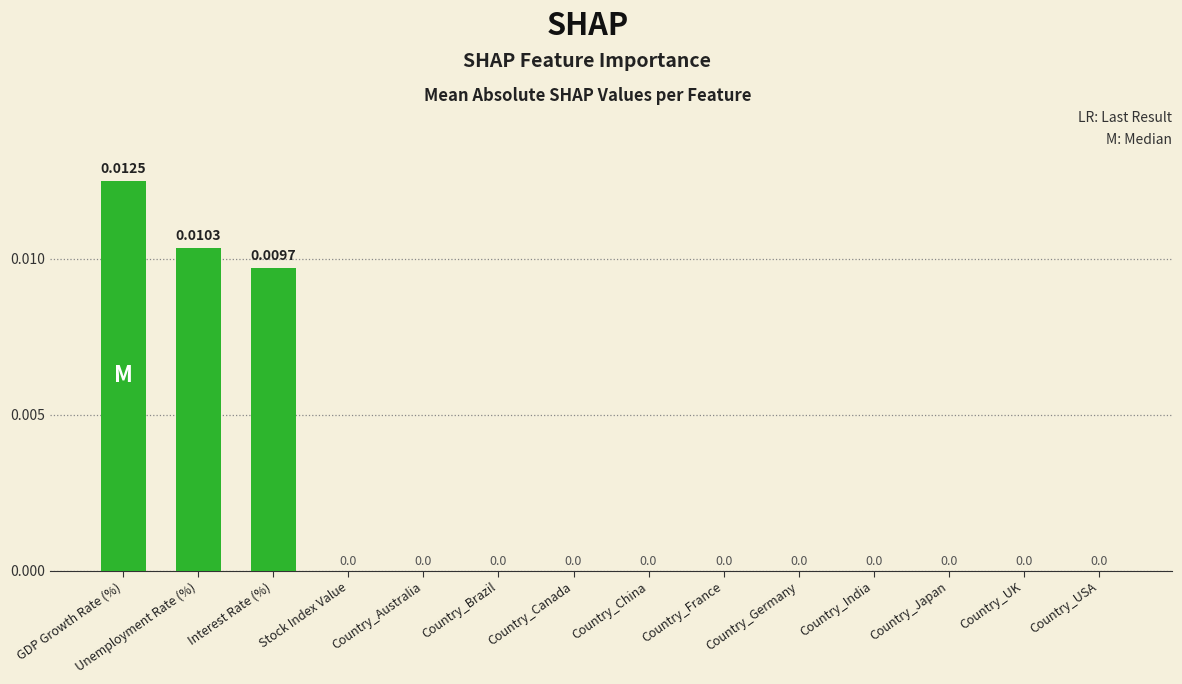

Count the values in the range 0 to 1.

14